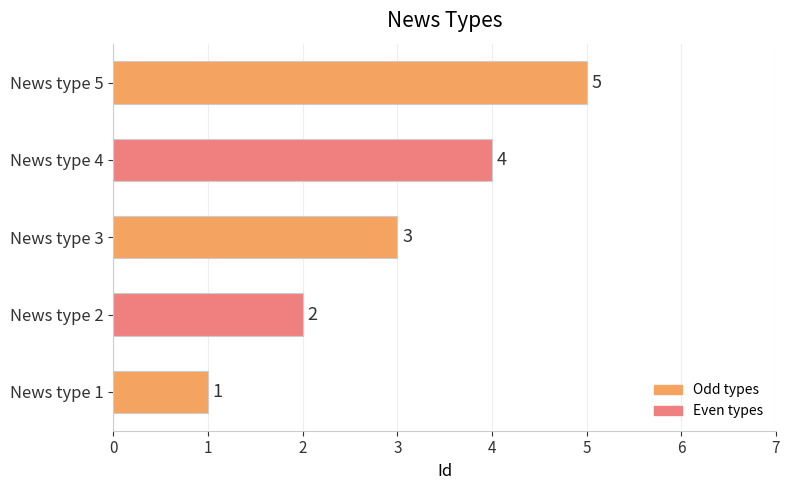

Rank the categories by value from highest to lowest.

News type 5, News type 4, News type 3, News type 2, News type 1